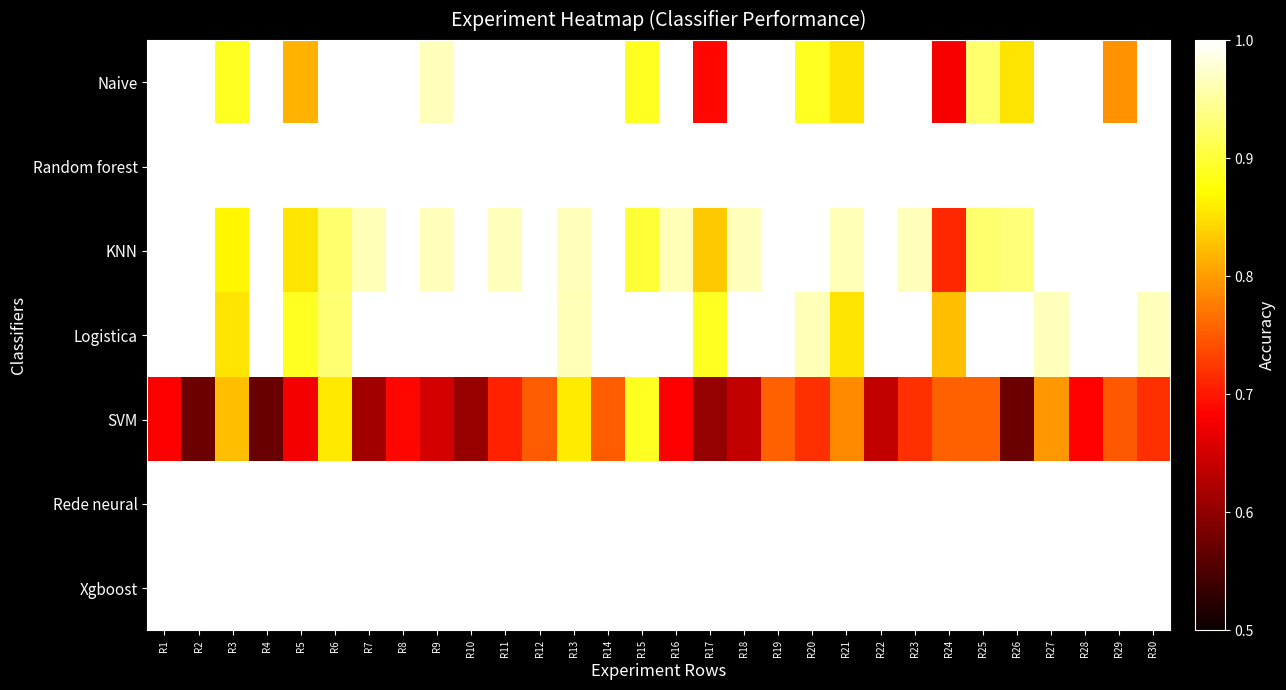

Which label corresponds to the smallest value in the chart?

R4